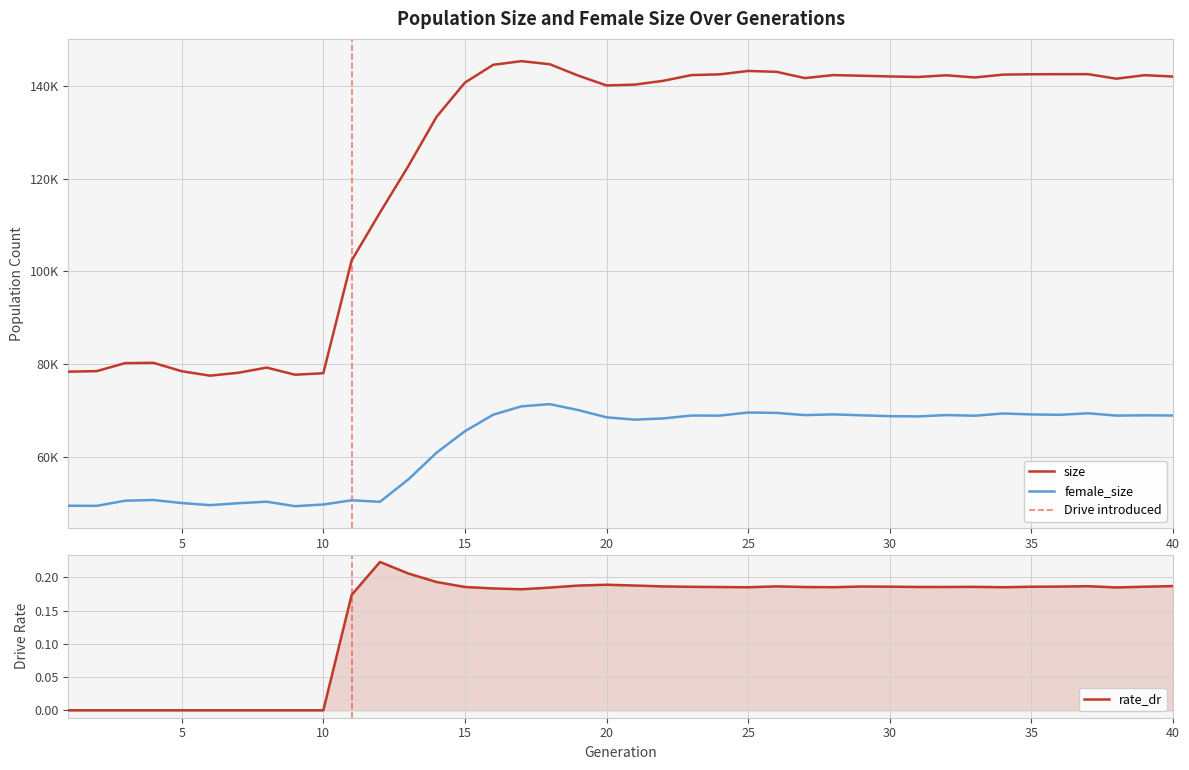

What are all the series names shown in the legend?

size, female_size, rate_dr